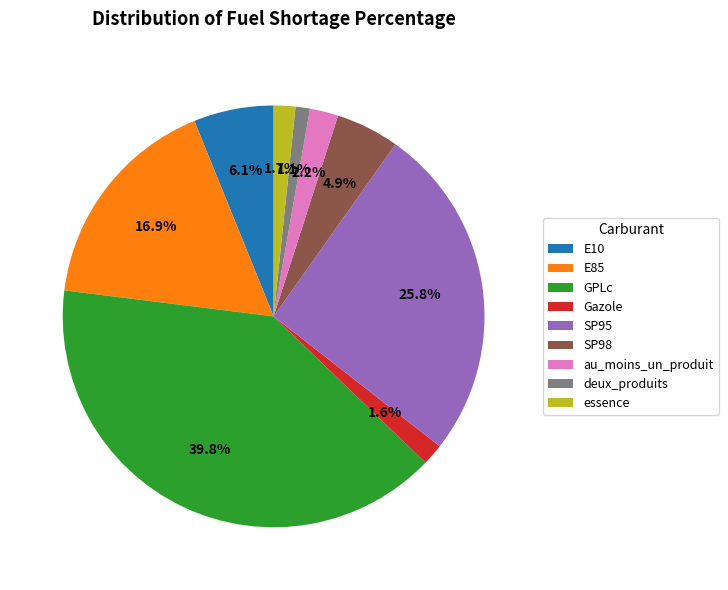

What portion of the pie excludes Gazole?

98.4%